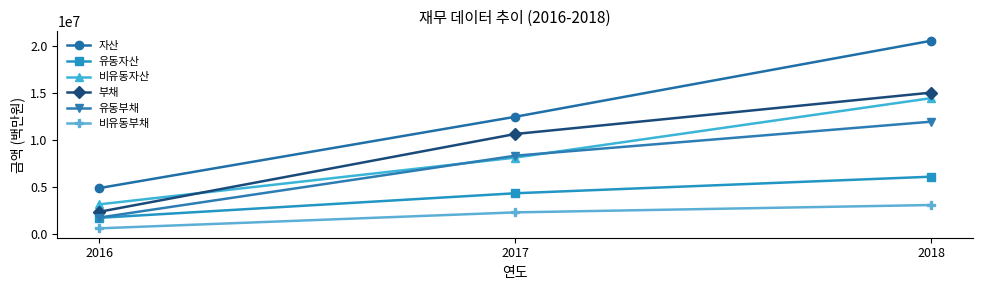

How many data points in 자산 are less than 12480697?

1